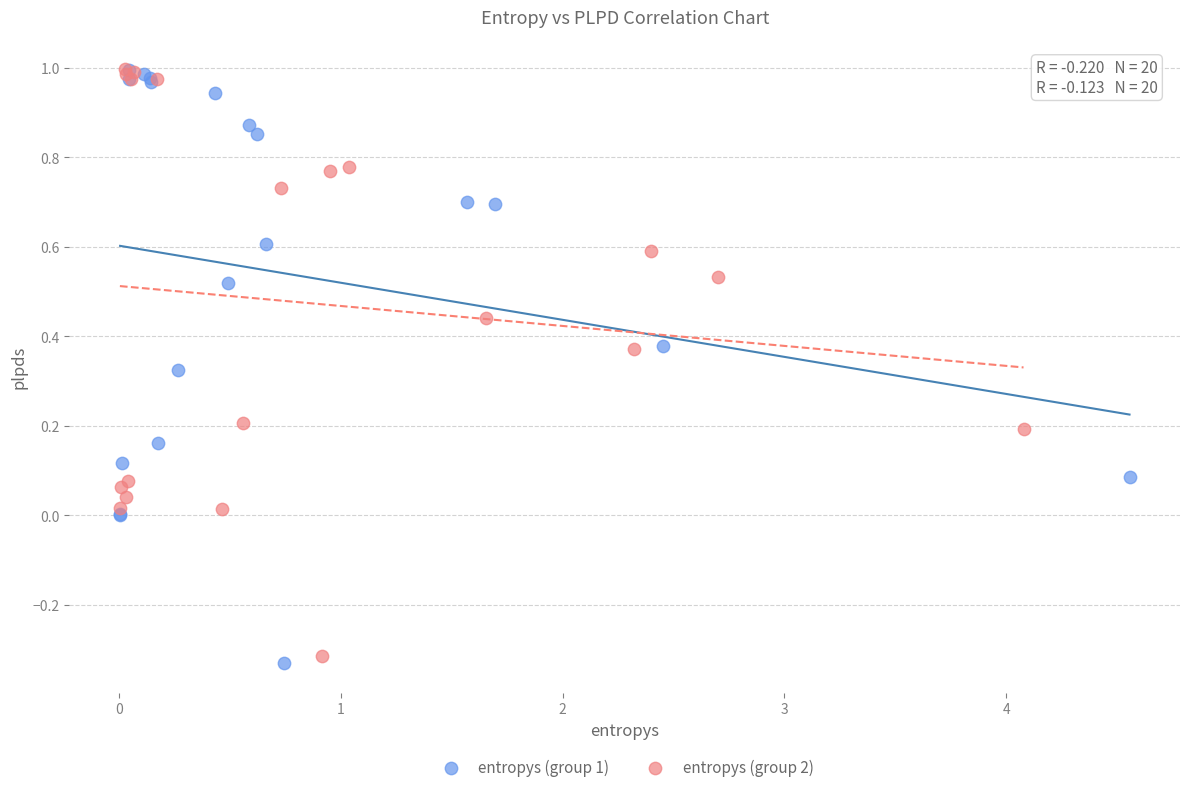

Which series contains the lowest Y value?

entropys (group 1)